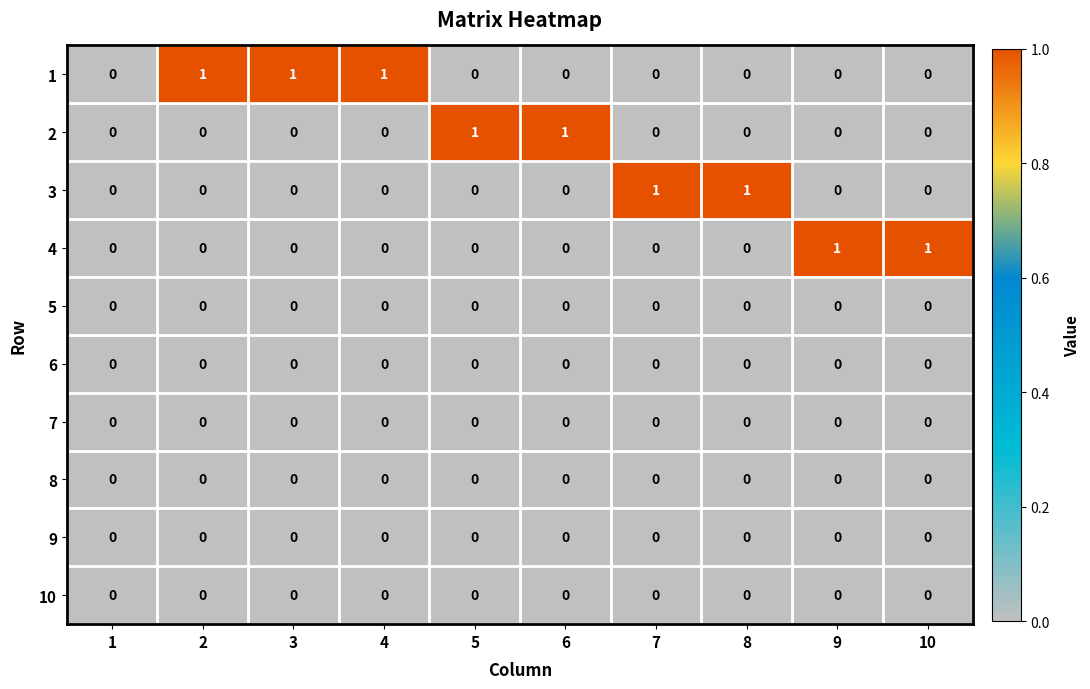

True or false: 9 has a value of 0 at 3.

True